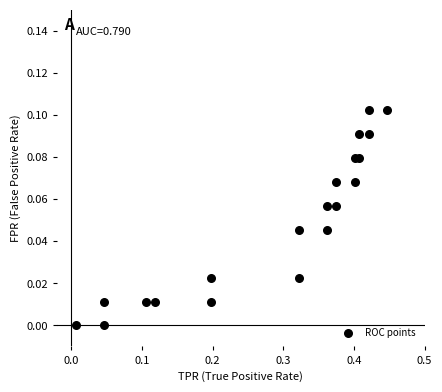

What is the range of X values (max minus min)?

0.4